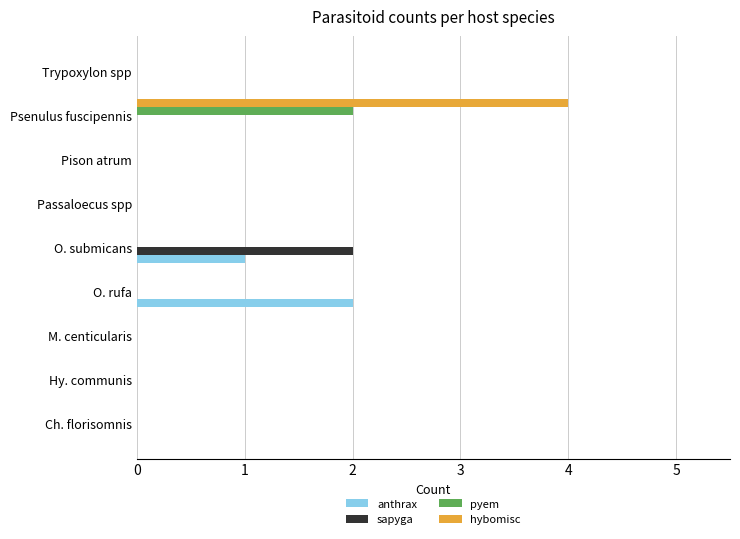

How many series are shown in this chart?

4